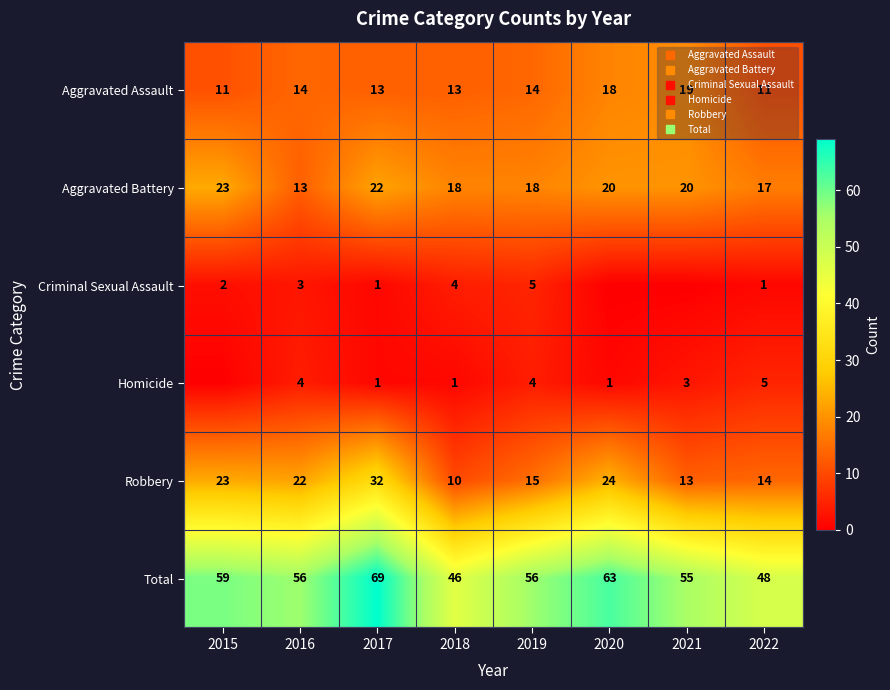

At 2020, list the series in order from smallest to largest.

Criminal Sexual Assault, Homicide, Aggravated Assault, Aggravated Battery, Robbery, Total